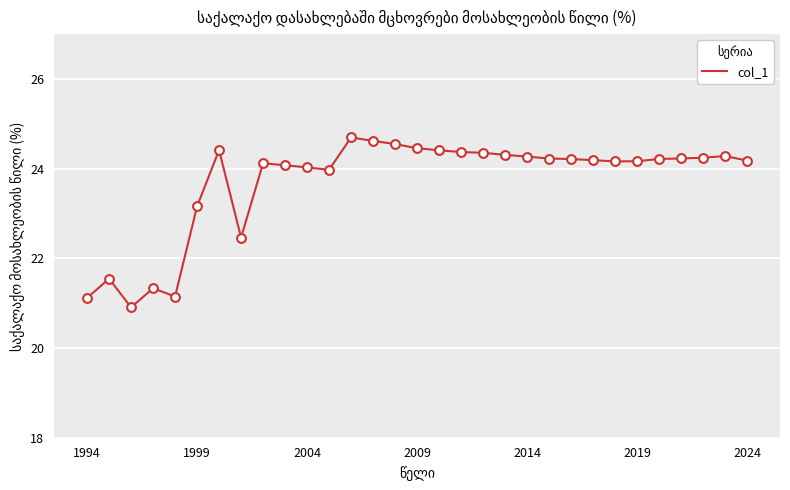

What is the smallest value displayed?

20.9